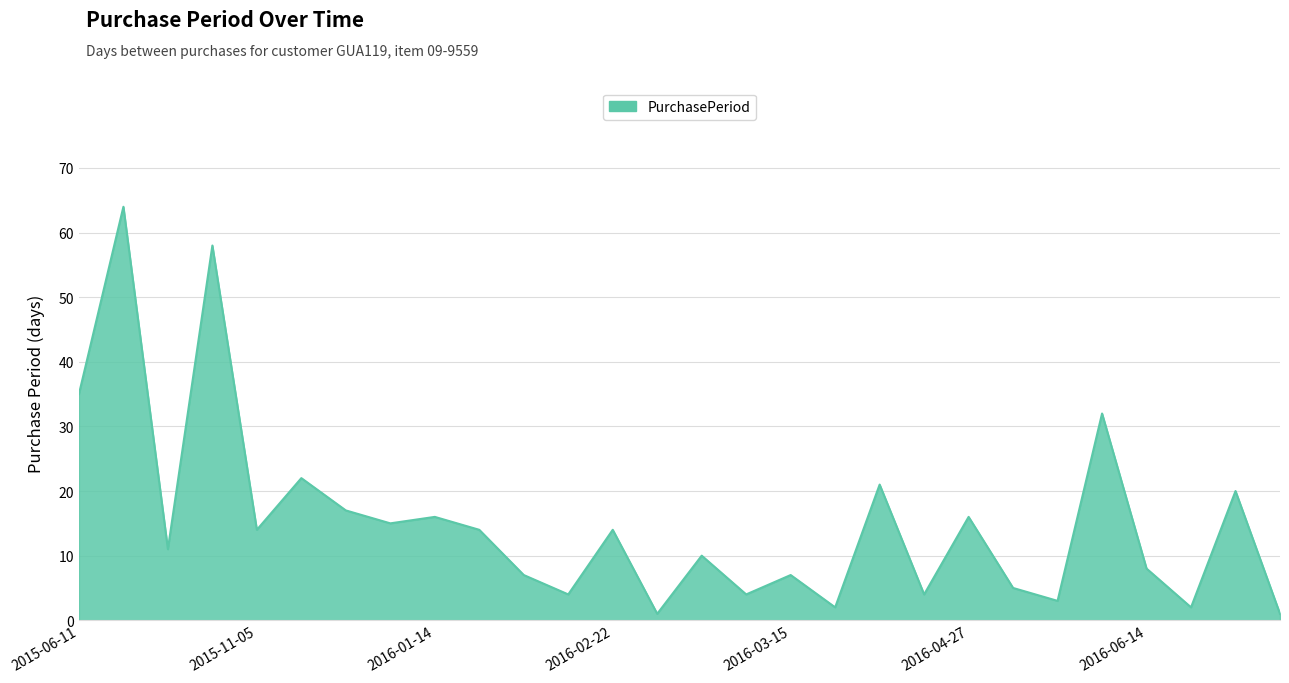

What is the greatest value displayed?

64